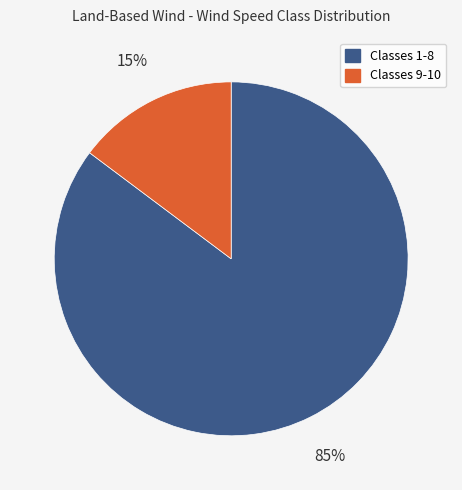

Is there a majority slice in this chart?

Yes